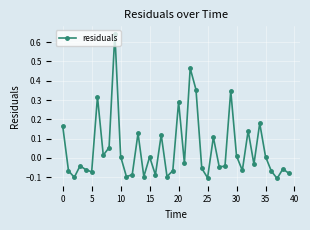

How many points are lower than both their immediate neighbors (excluding endpoints)?

13